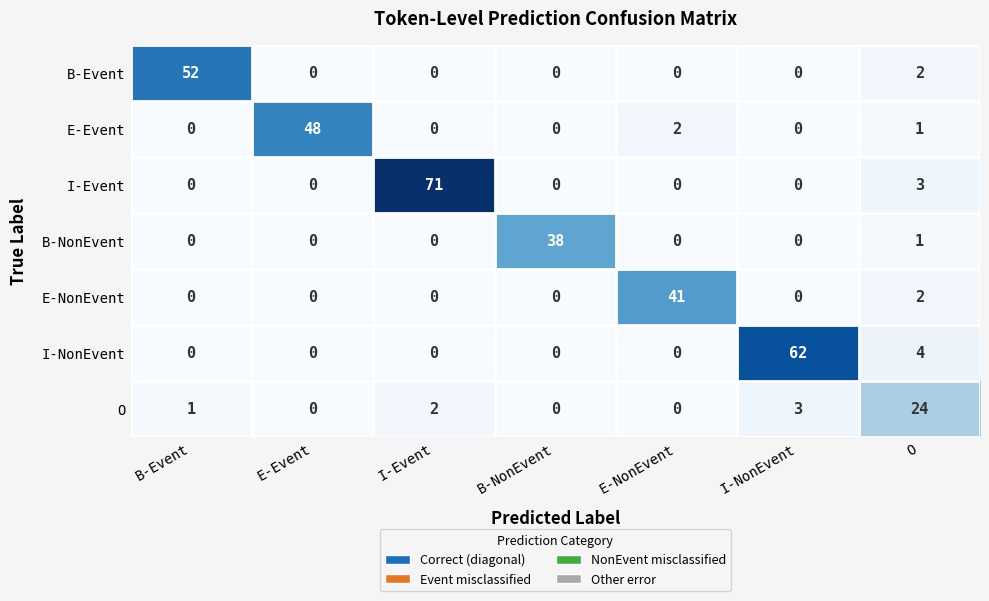

Which series changed the most between E-Event and O?

E-Event